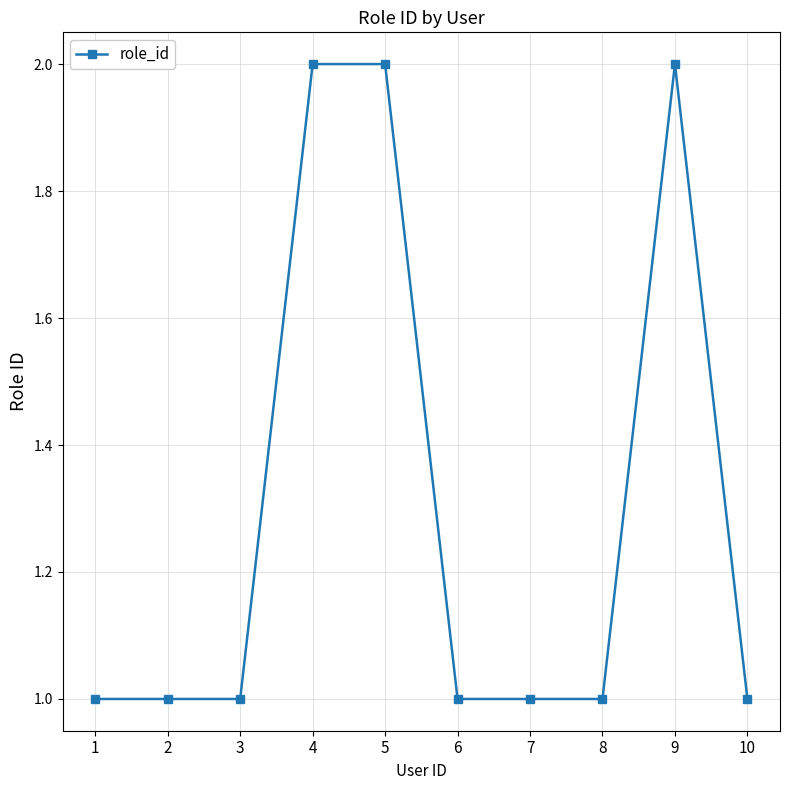

What is the sum of all values?

13